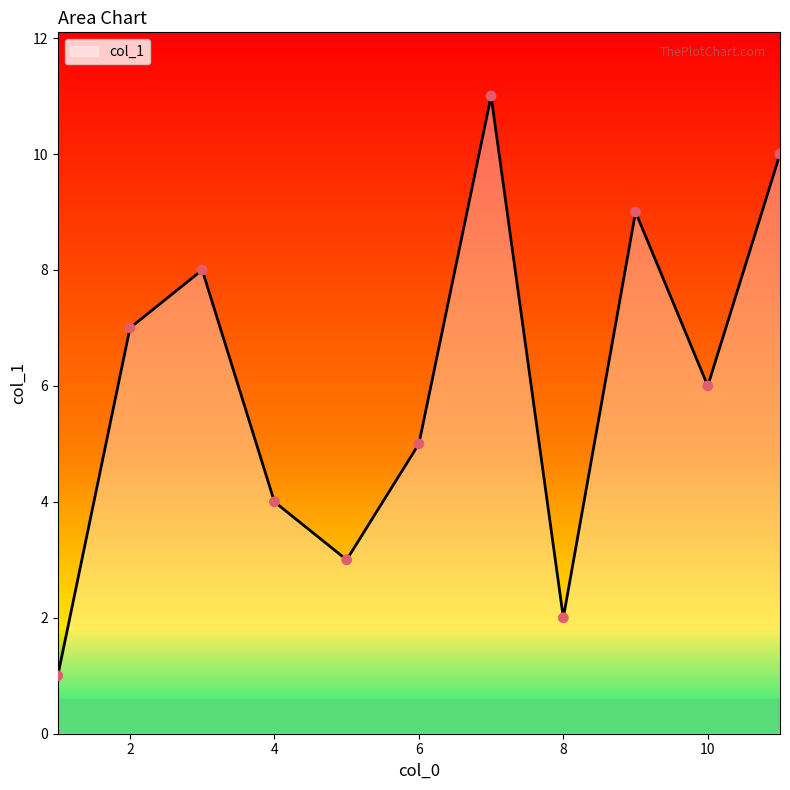

What is the difference between the maximum and minimum values?

10